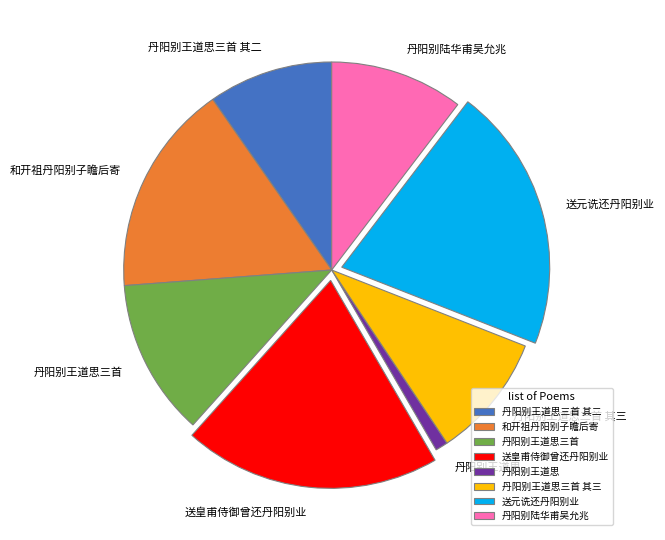

True or false: 丹阳别王道思 accounts for 1% of the total.

True